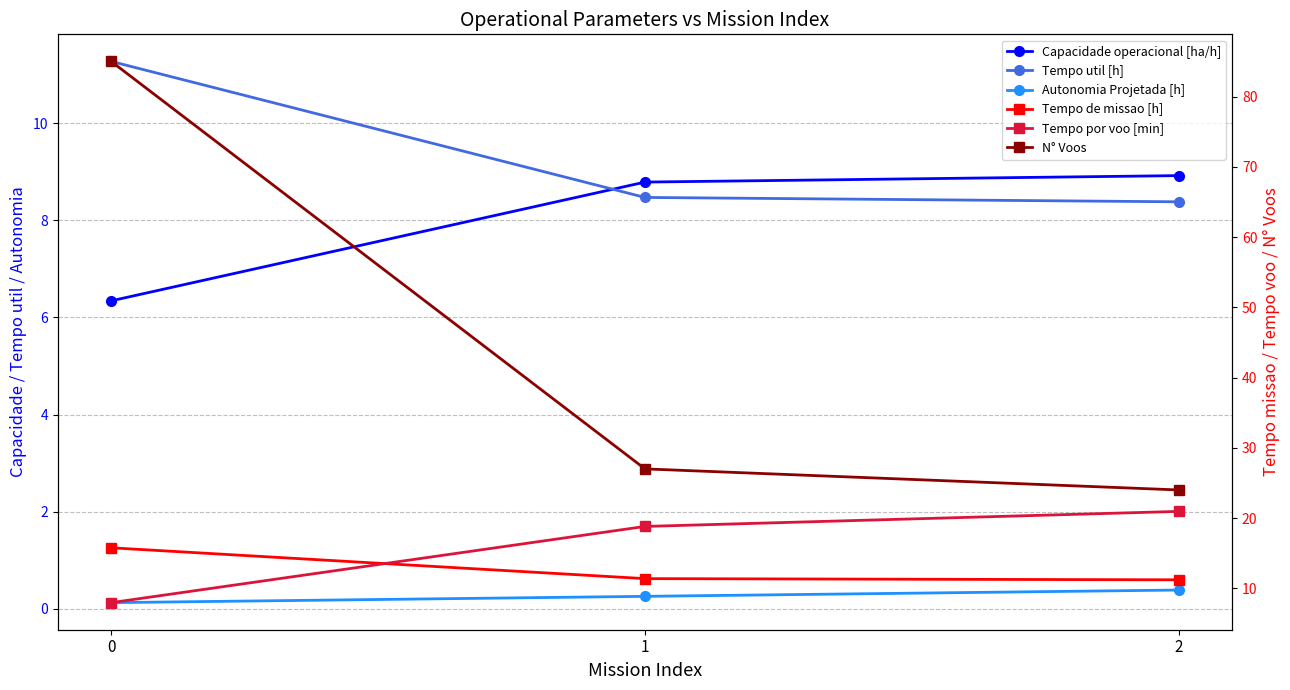

What are all the series names shown in the legend?

Capacidade operacional [ha/h], Tempo util [h], Autonomia Projetada [h], Tempo de missao [h], Tempo por voo [min], N° Voos